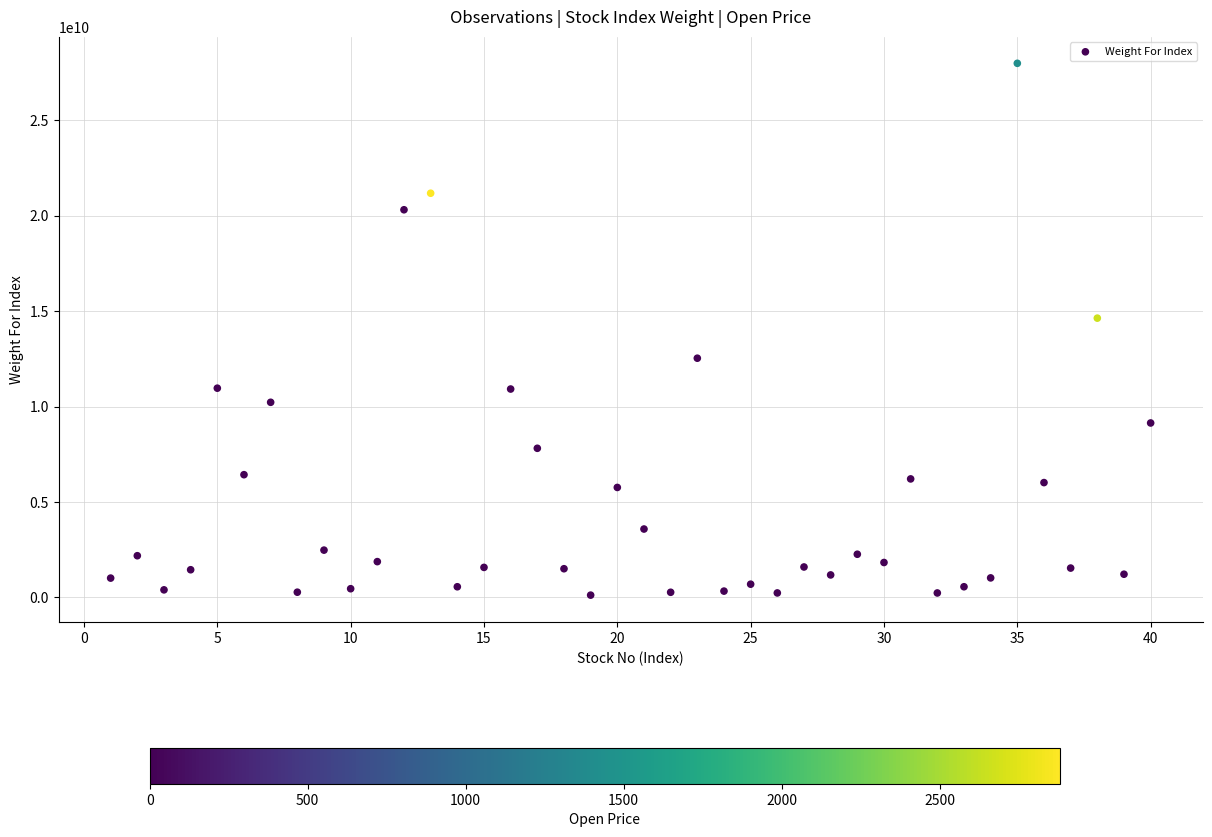

What is the range of X values (max minus min)?

39